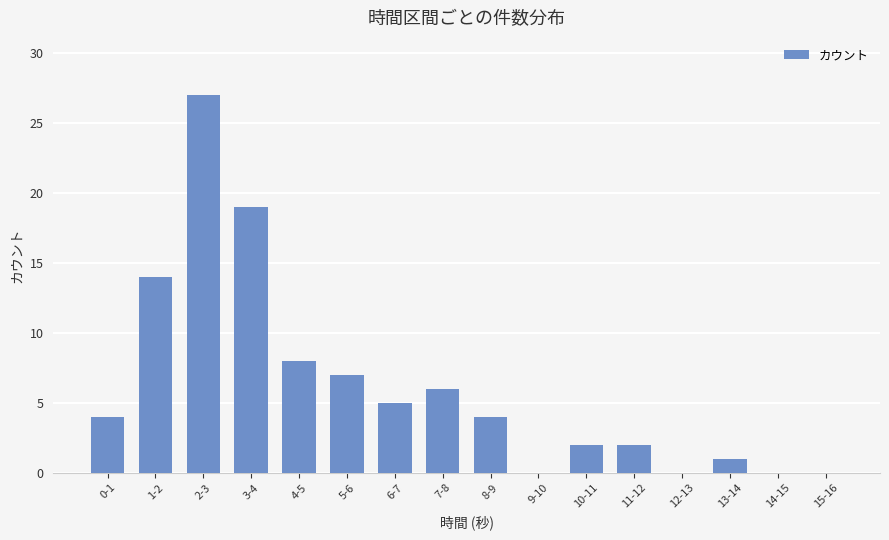

Reading right to left, list all the values displayed in this chart.

0	0	1	0	2	2	0	4	6	5	7	8	19	27	14	4